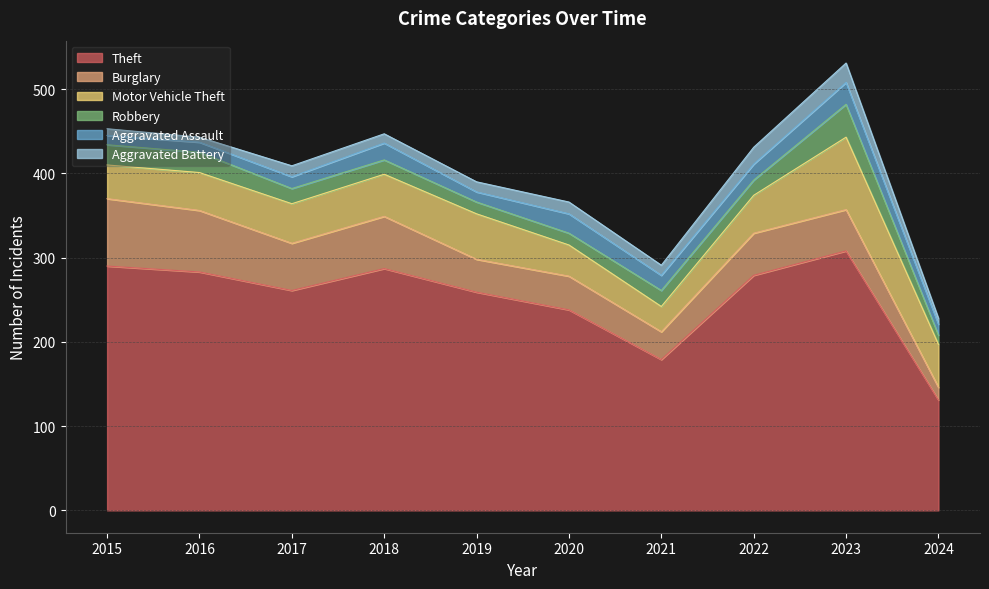

Count the number of categories in the chart.

10